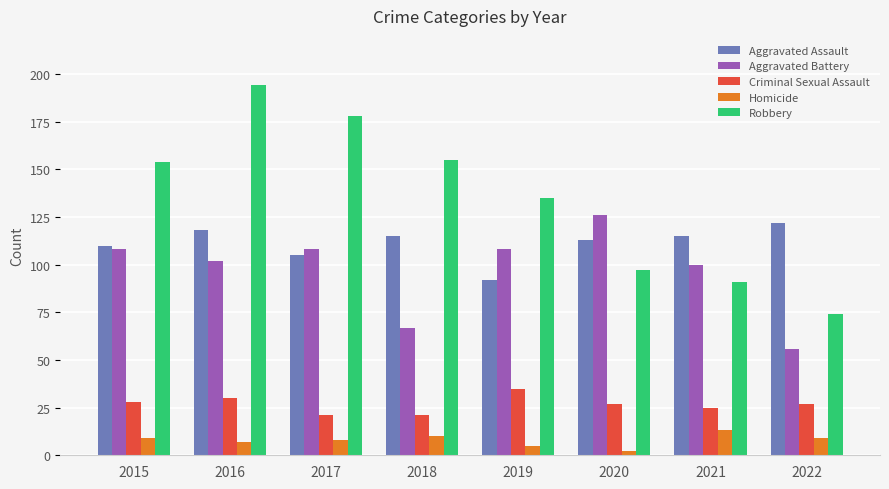

What is the average value of the Criminal Sexual Assault series?

27